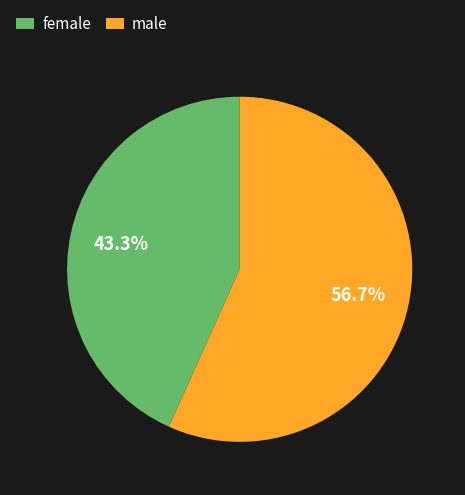

How many segments does this pie chart have?

2